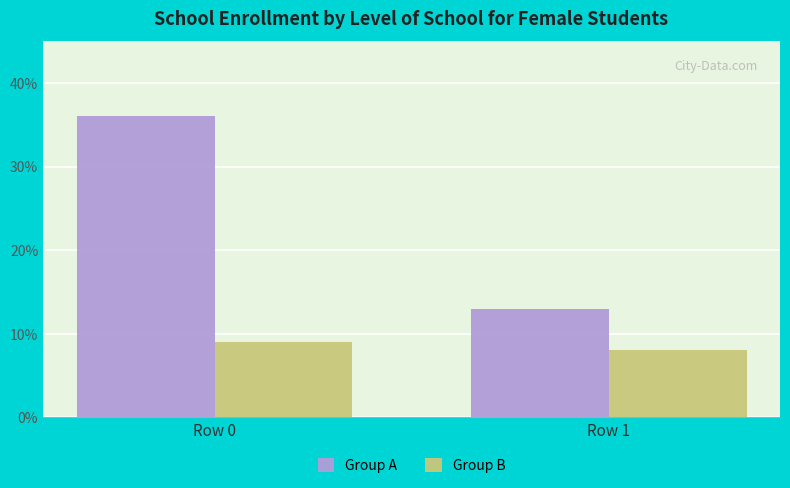

What is the sum of the Group A values at Row 1 and Row 0?

49